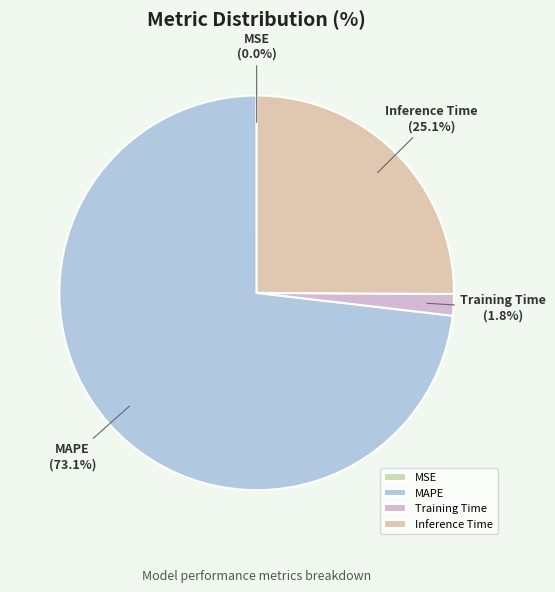

Combined, what portion of the pie is Training Time and Inference Time?

26.9%